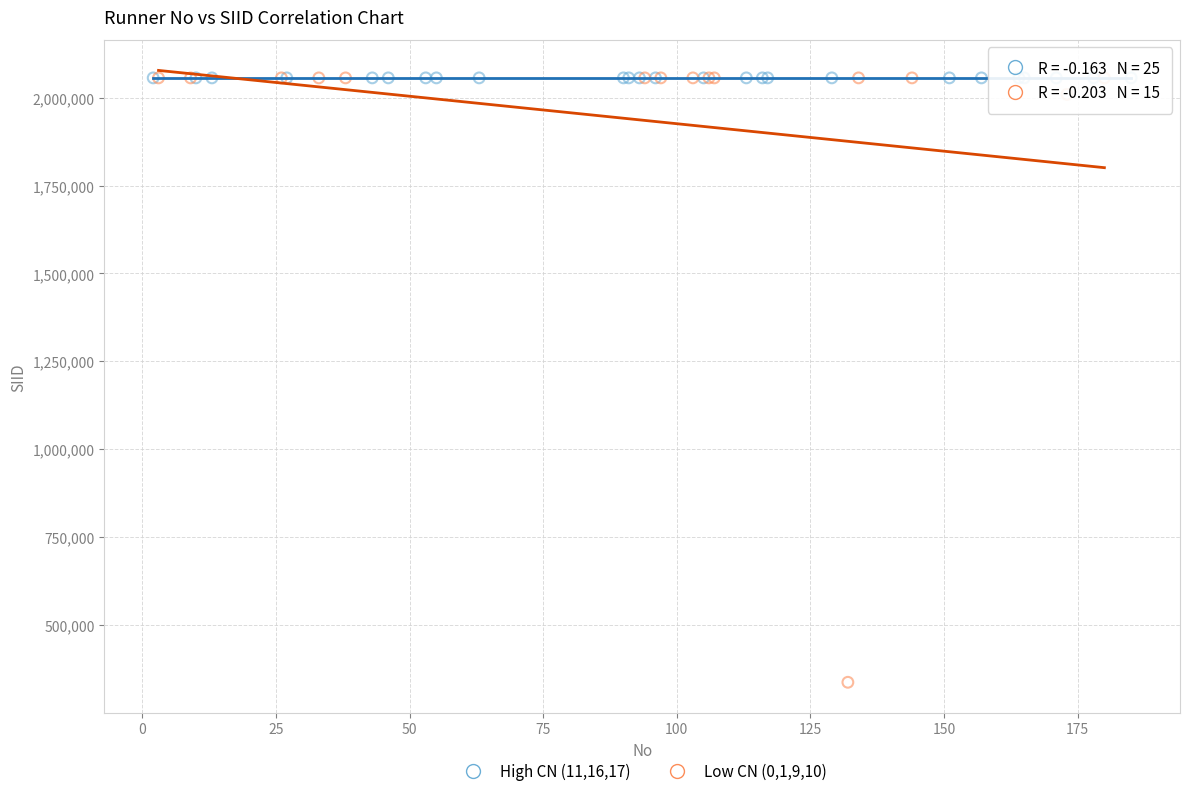

Which series reaches the minimum Y coordinate?

Low CN (0,1,9,10)